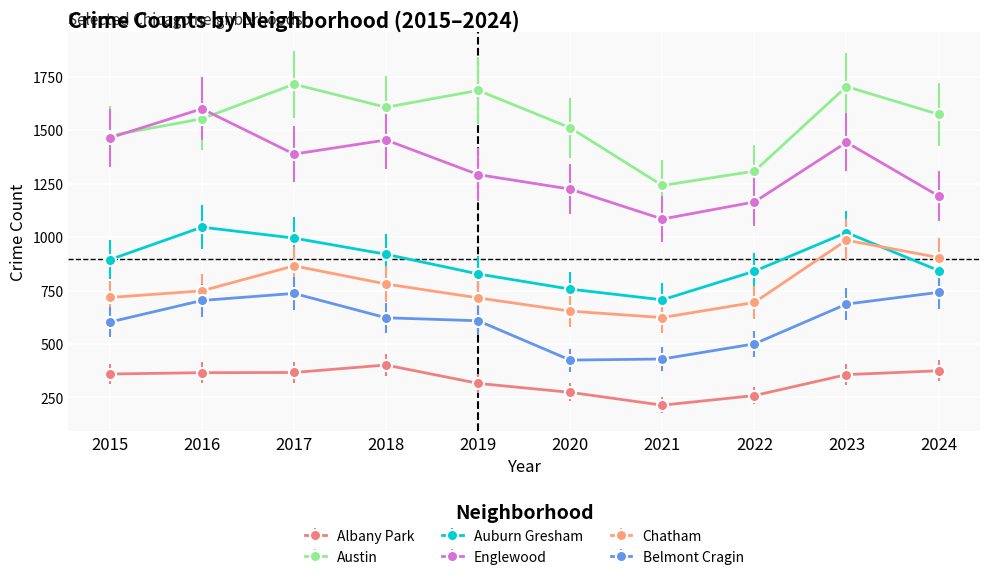

What is the difference between the maximum and minimum values in the Belmont Cragin series?

317